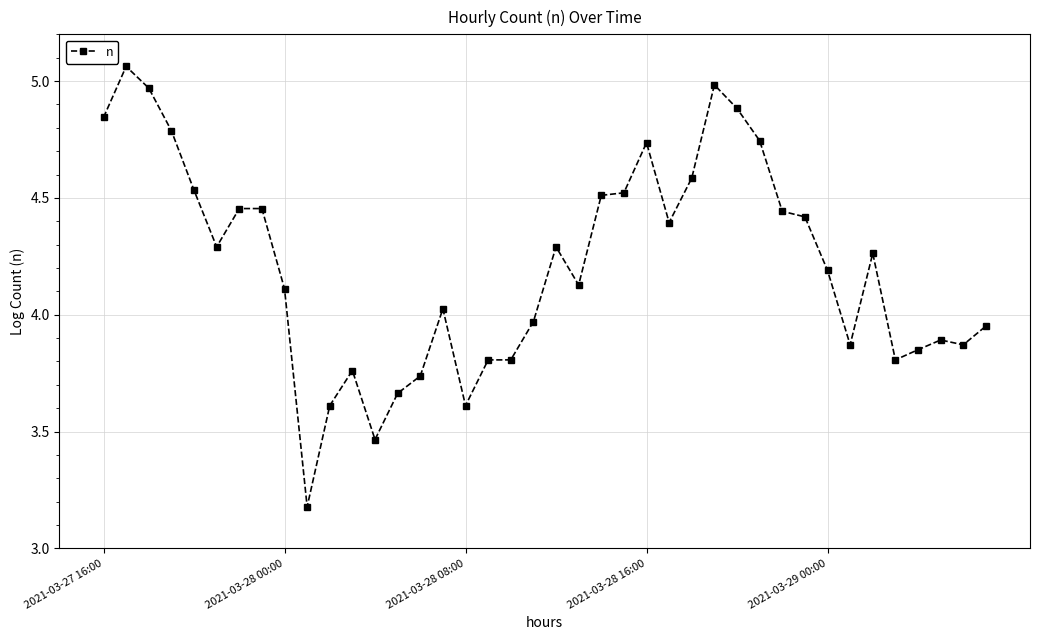

What is the minimum value shown in the chart?

3.2